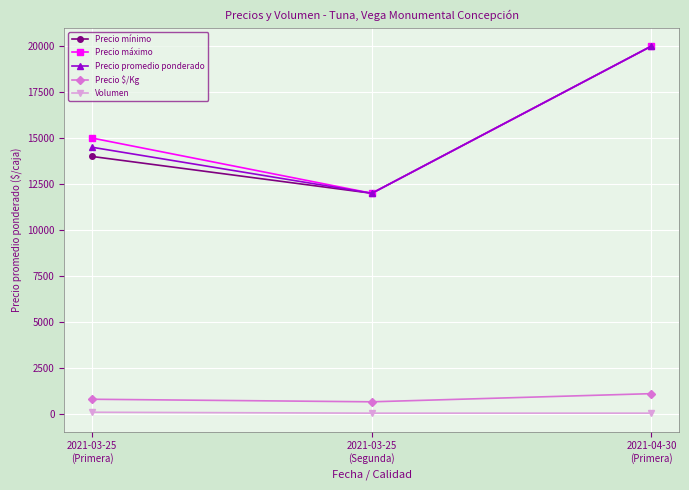

What is the maximum value shown in the chart?

20000